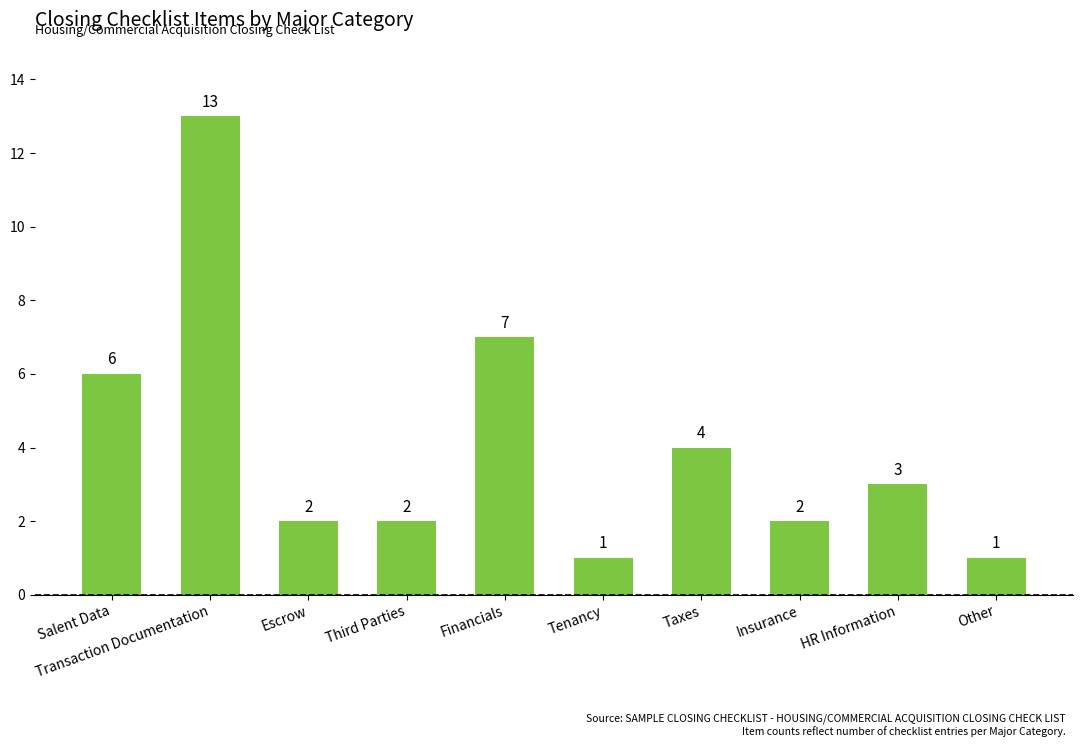

What is the change in value from Escrow to Financials?

+5